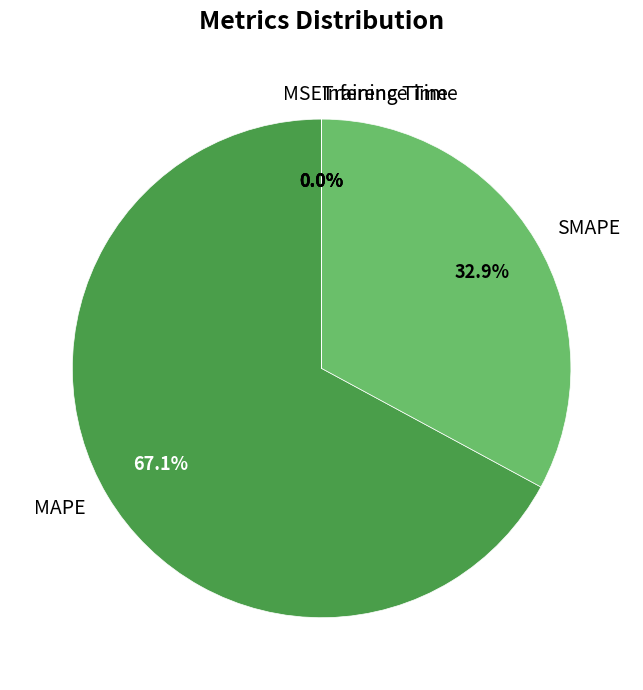

What is the largest slice in the pie chart?

MAPE